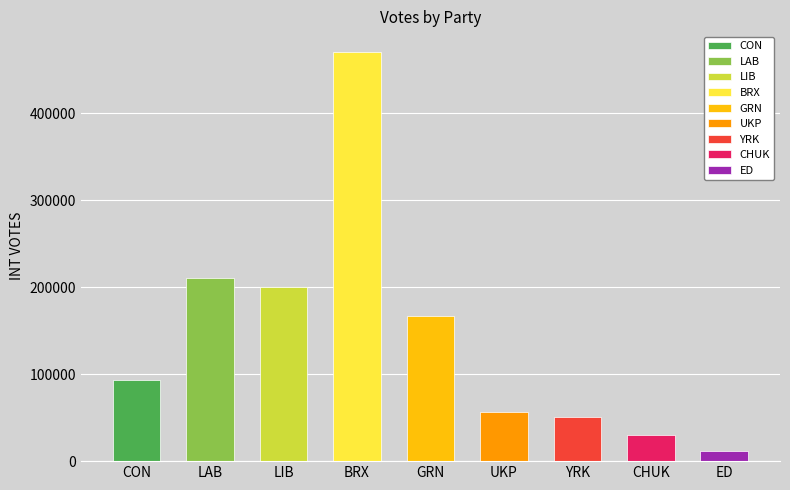

The value at GRN is 107092. True or false?

False